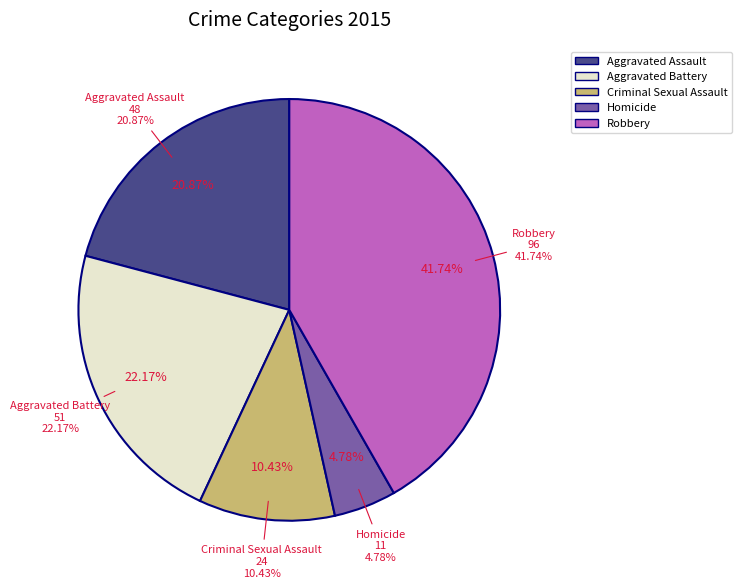

The Aggravated Battery slice represents 22% of the pie. True or false?

True